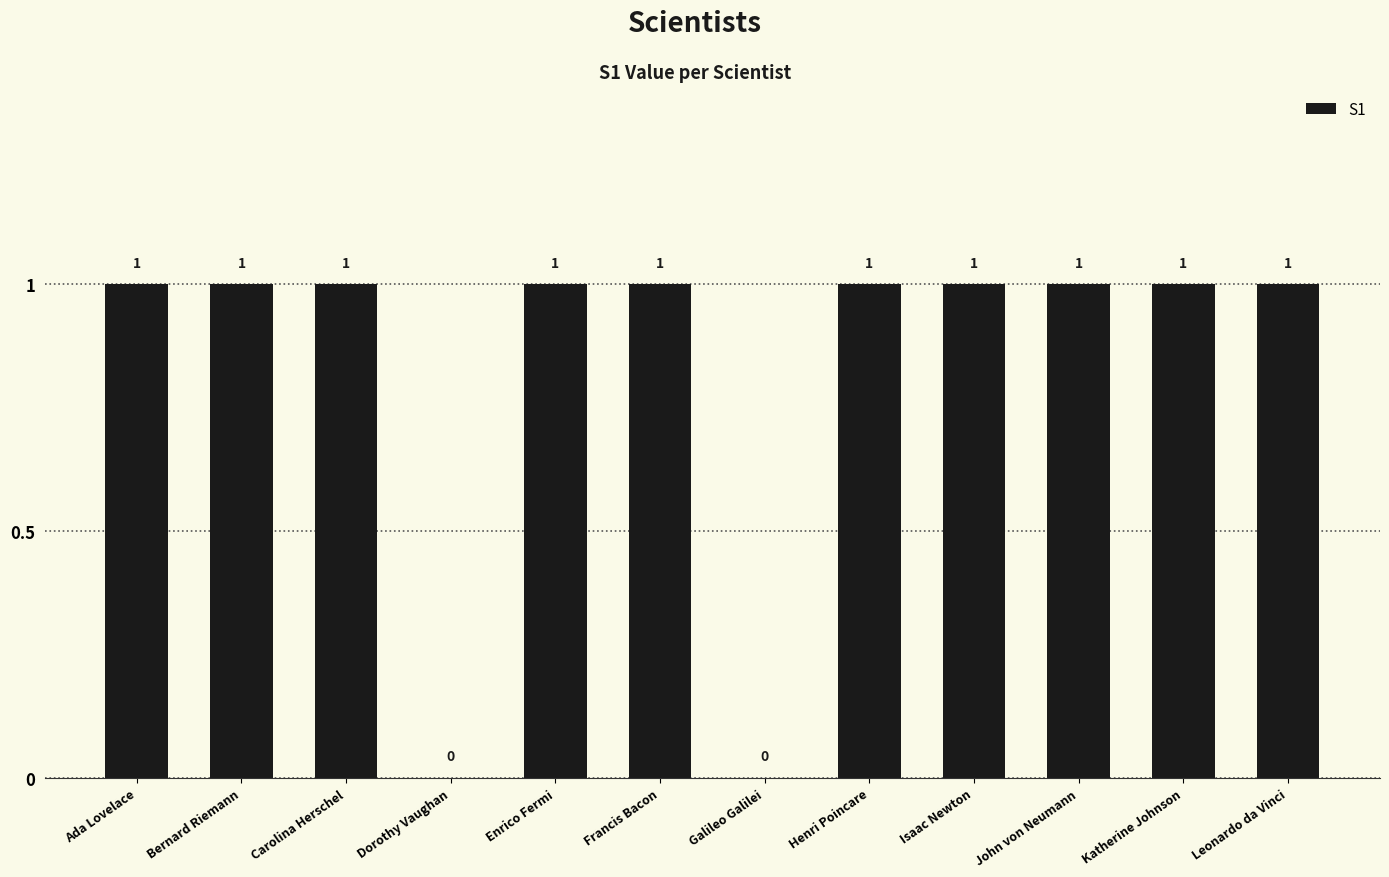

Reading right to left, extract all data points from this chart.

Leonardo da Vinci=1	Katherine Johnson=1	John von Neumann=1	Isaac Newton=1	Henri Poincare=1	Galileo Galilei=0	Francis Bacon=1	Enrico Fermi=1	Dorothy Vaughan=0	Carolina Herschel=1	Bernard Riemann=1	Ada Lovelace=1